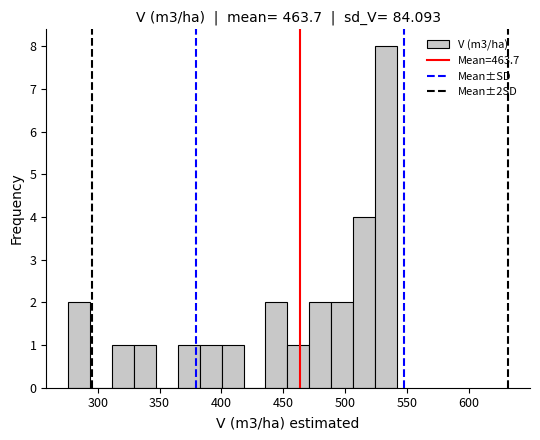

Around what value on the x-axis is the tallest bar? Give the approximate position of its centre, as read against the axis.

535